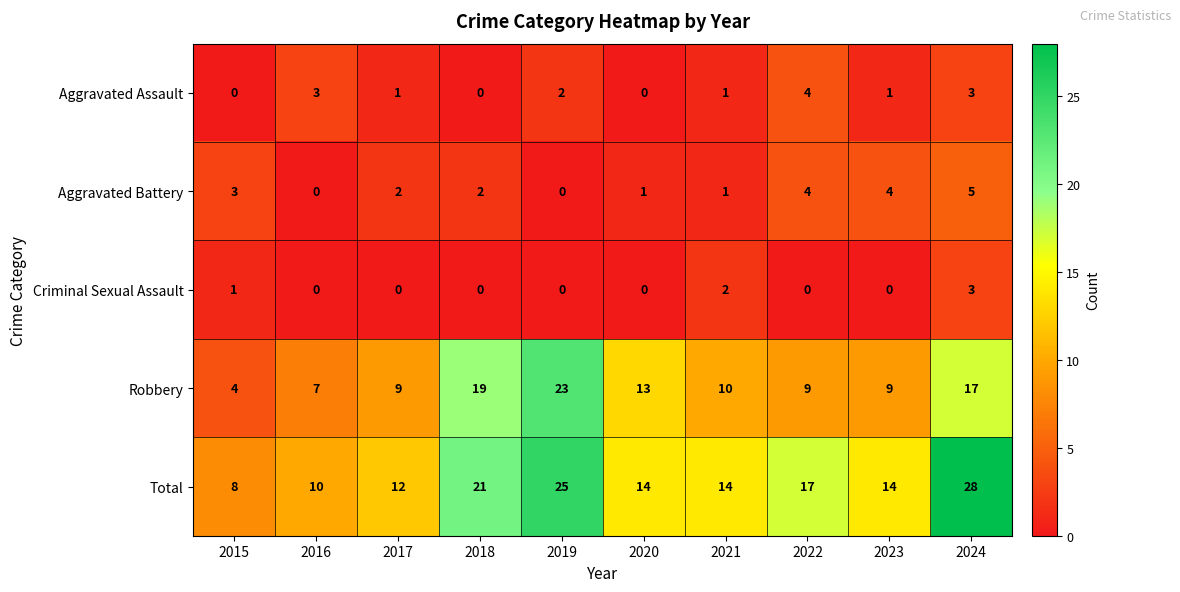

Between 2017 and 2022, which series saw the biggest shift?

Total